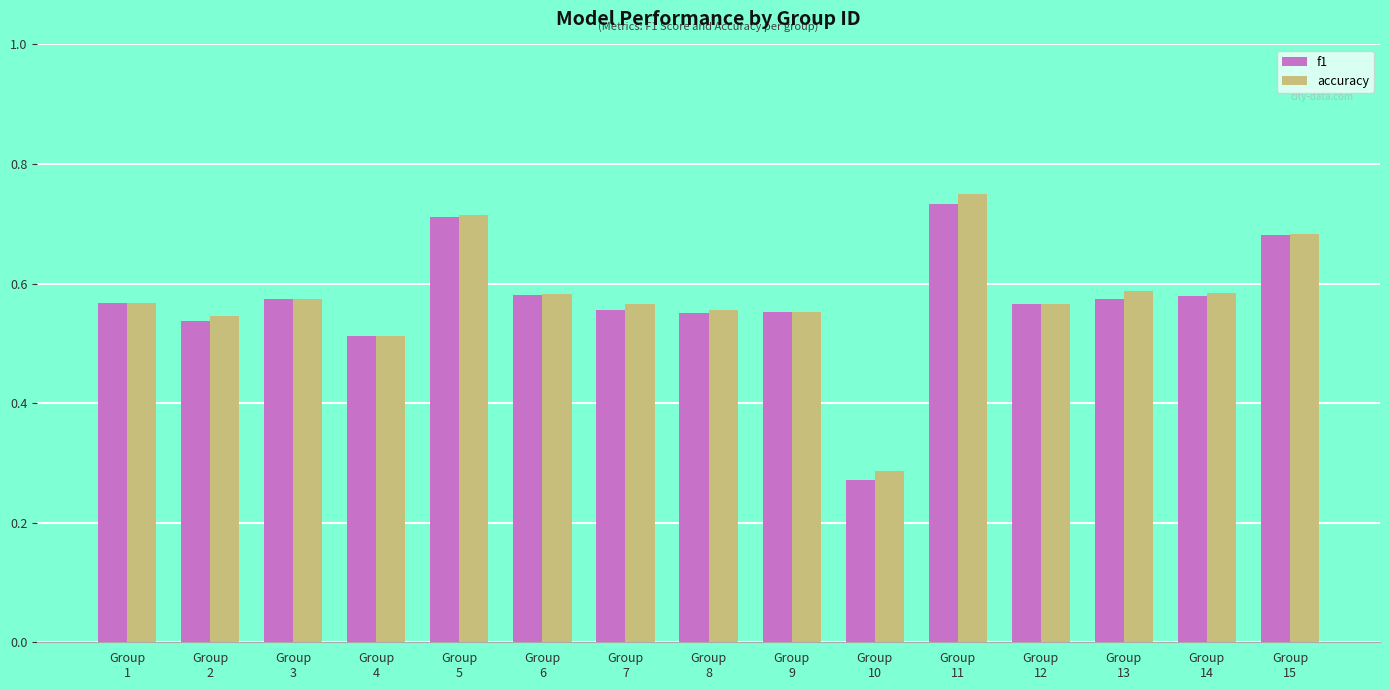

How many accuracy values are between 0 and 1?

15